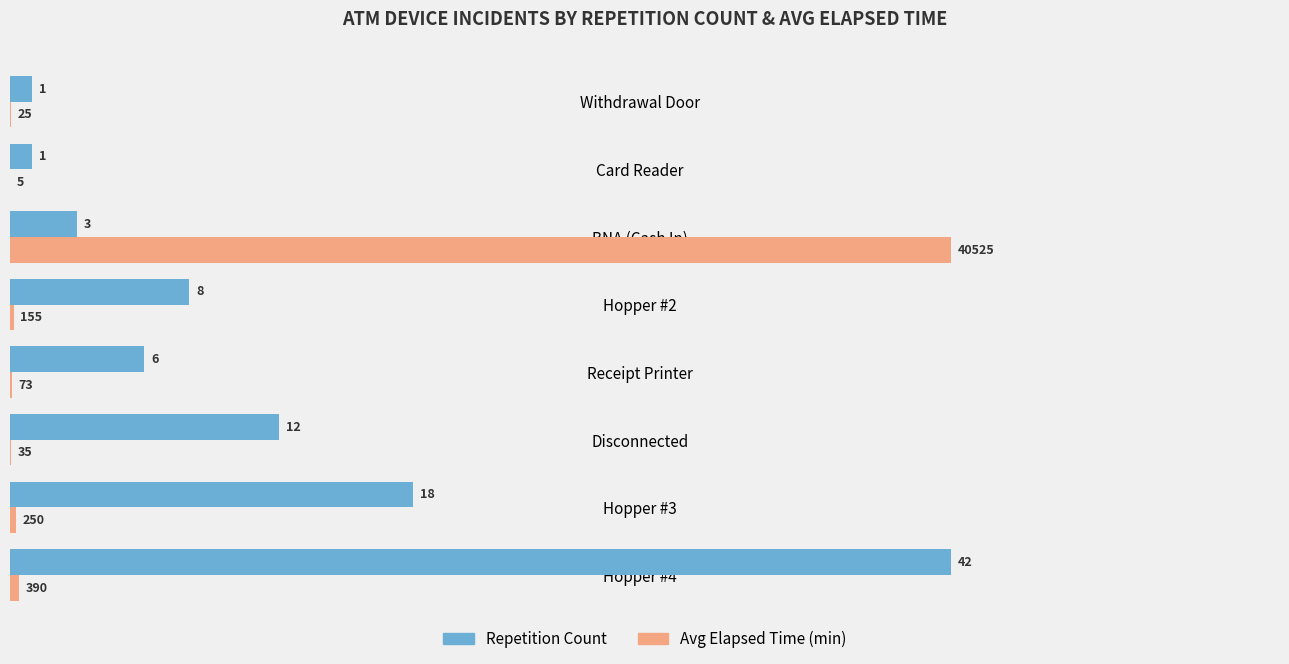

What is the total value across all series at Card Reader?

1.0